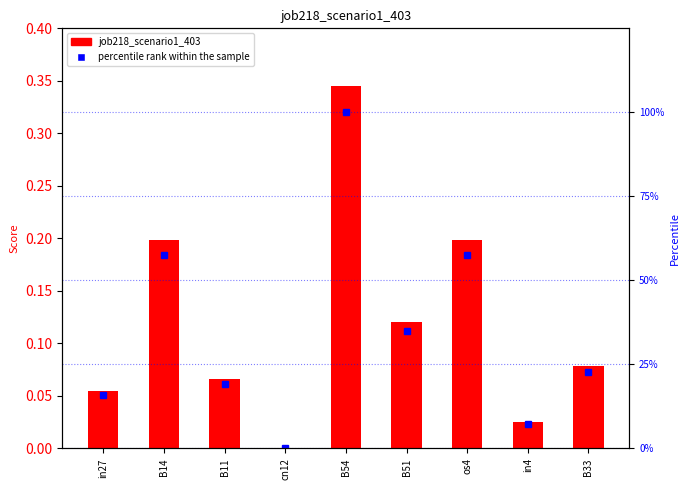

What position from the right is B54?

5